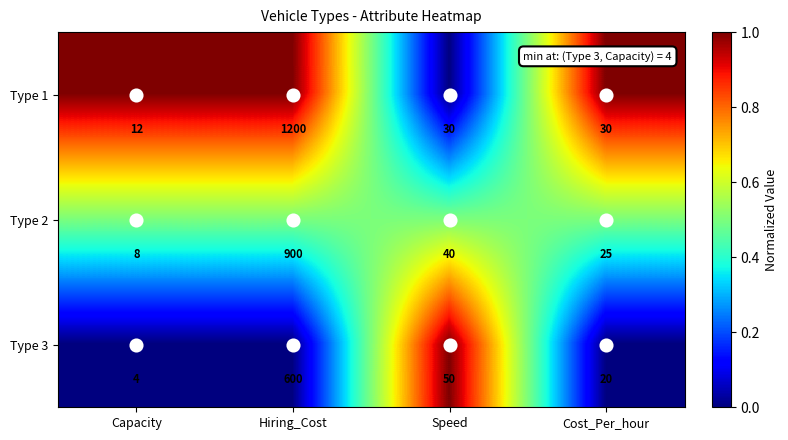

At which category is the sum across all series the highest?

Hiring_Cost